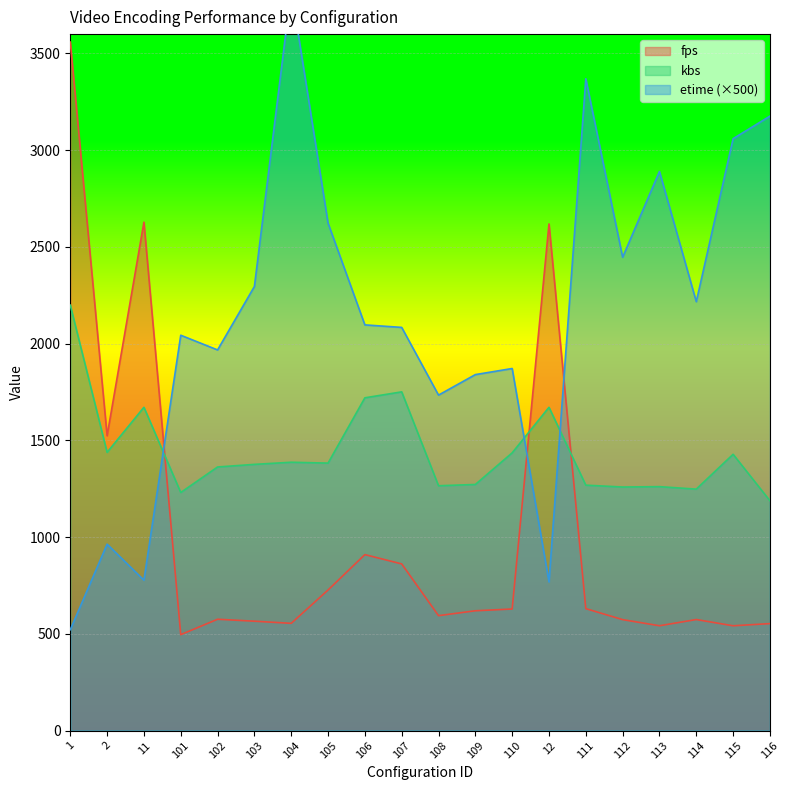

At 111, list the series in order from smallest to largest.

fps, kbs, etime